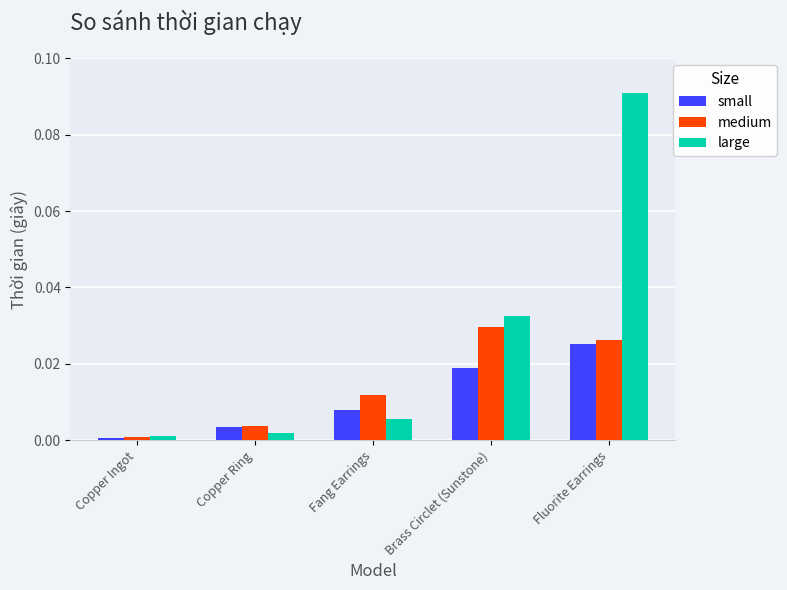

How many series are shown in this chart?

3